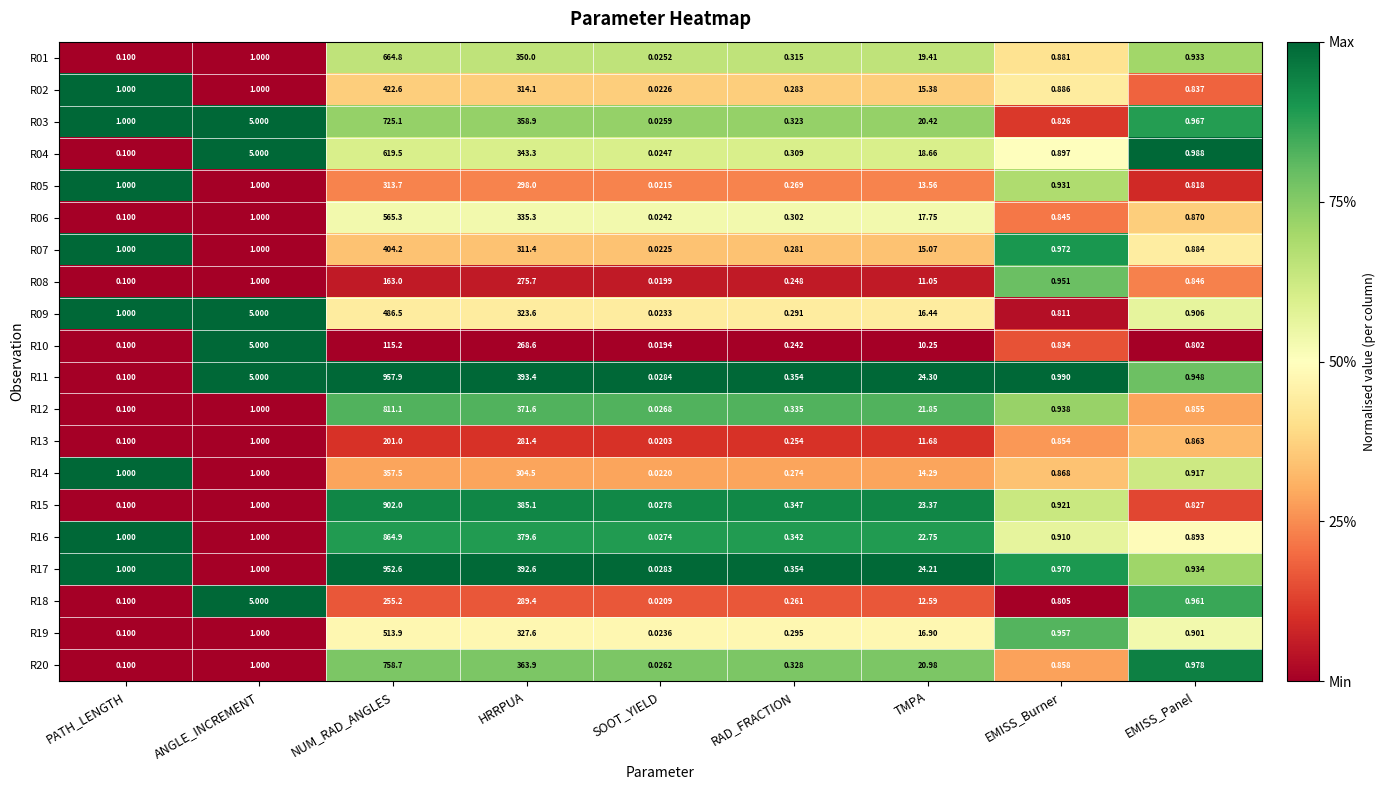

Is the value of R05 at EMISS_Panel greater than the value of R17 at TMPA?

No